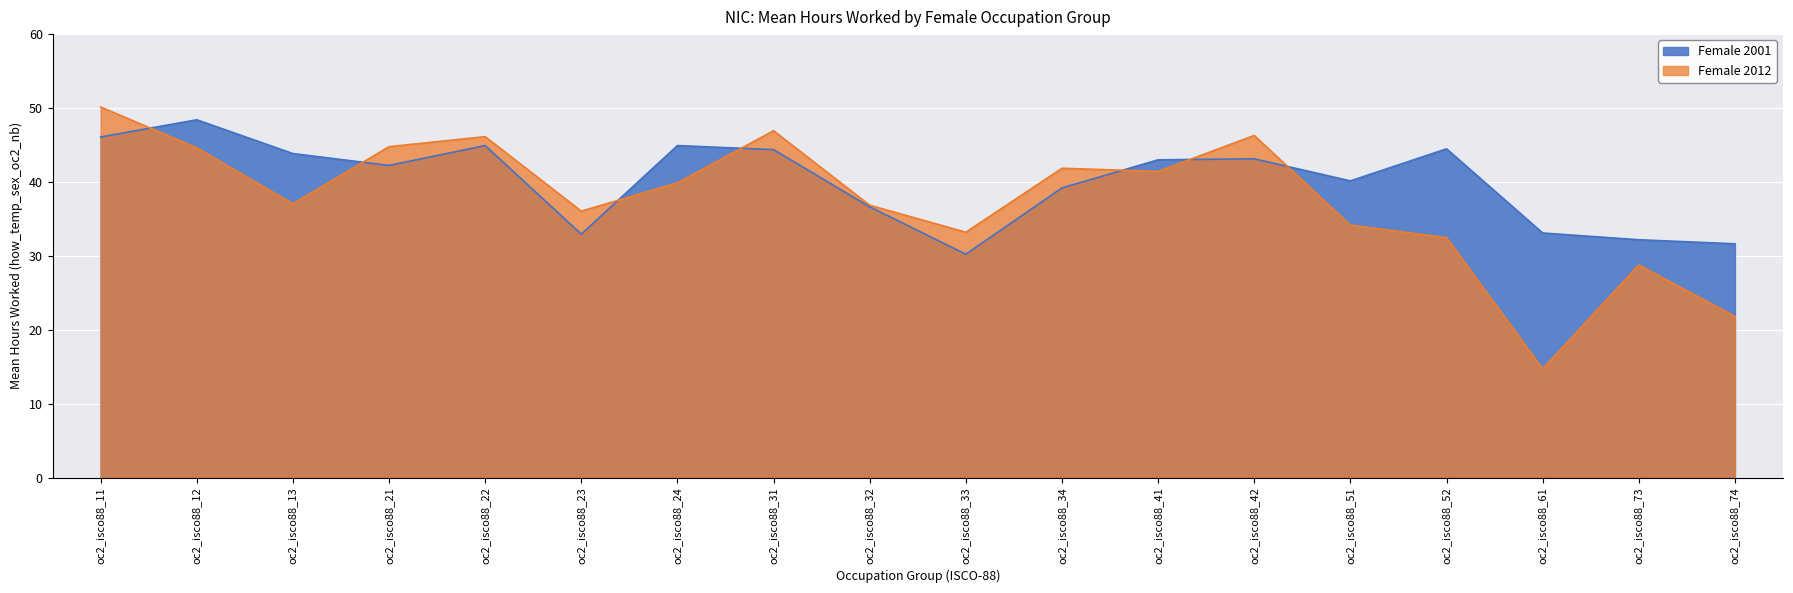

Which series has the widest spread of values?

Female 2012